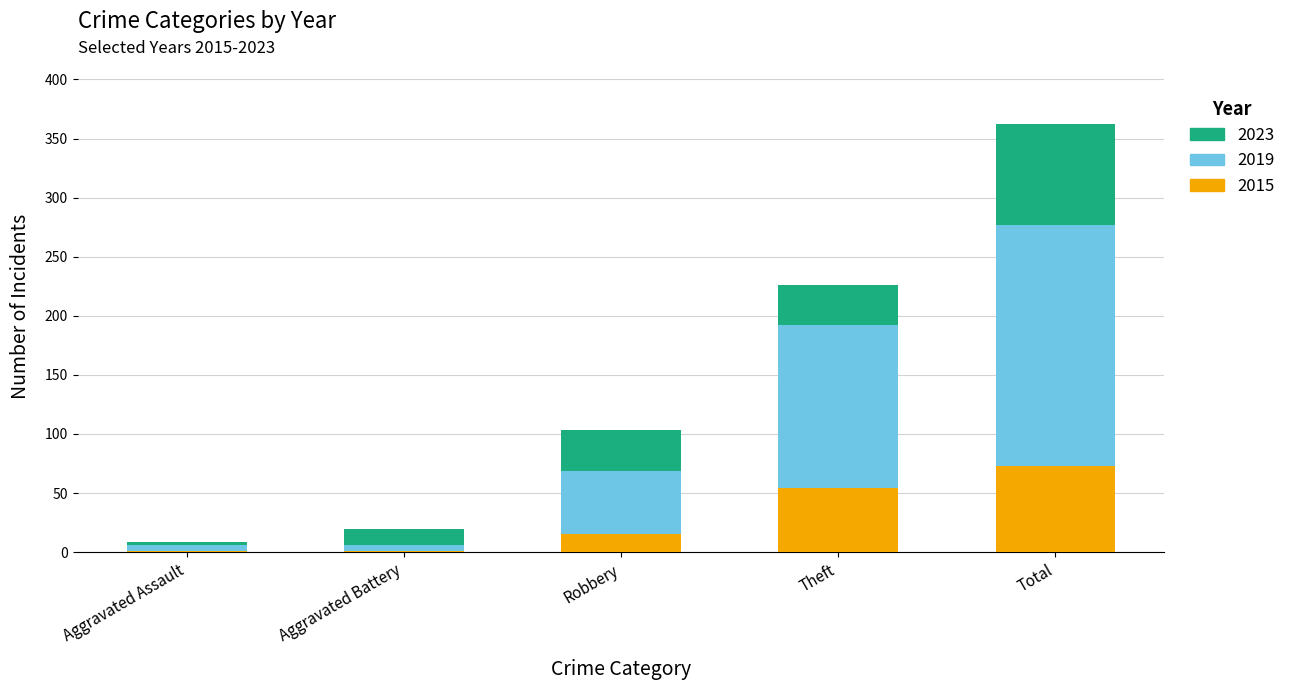

What value does the 2015 series have at Theft?

54